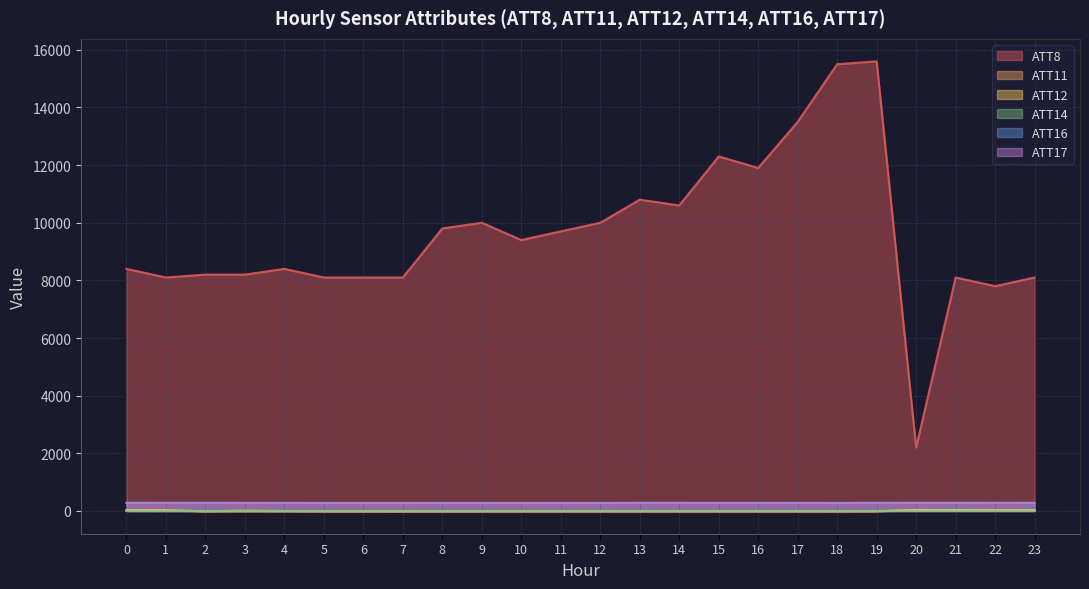

Reading left to right, transcribe all the data shown in this chart.

ATT8: 8400.0	8100.0	8200.0	8200.0	8400.0	8100.0	8100.0	8100.0	9800.0	10000.0	9400.0	9700.0	10000.0	10800.0	10600.0	12300.0	11900.0	13500.0	15500.0	15600.0	2200.0	8100.0	7800.0	8100.0
ATT11: 24.4	18.9	-10.0	12.9	-0.9	-10.0	-10.0	-10.0	-10.0	-10.0	-10.0	-10.0	-10.0	-10.0	-10.0	-10.0	-10.0	-10.0	-10.0	-5.4	35.6	28.4	27.9	25.6
ATT12: 21.7	16.9	-10.0	-10.0	-10.0	-10.0	-10.0	-10.0	-10.0	-10.0	-10.0	-10.0	-10.0	-10.0	-10.0	-10.0	-10.0	-10.0	-10.0	-10.0	21.3	28.7	20.3	19.8
ATT14: -1.7	-4.8	-2.4	-0.8	-1.9	-1.9	-3.8	-4.1	-3.0	-2.1	-2.1	-1.4	-0.3	-0.6	-2.2	-0.4	-1.4	-1.4	-2.7	-0.7	-0.7	0.7	0.9	3.1
ATT16: 280.4	280.7	280.3	279.8	279.2	279.2	278.9	278.9	279.3	279.4	279.0	278.9	279.0	278.7	278.6	278.8	279.1	279.5	280.3	279.9	280.6	280.9	279.4	280.4
ATT17: 280.4	278.5	278.9	276.3	276.2	274.5	274.1	273.9	274.3	274.5	274.5	274.8	274.5	278.1	277.6	276.5	275.9	276.1	273.8	278.6	280.1	280.4	279.3	279.7